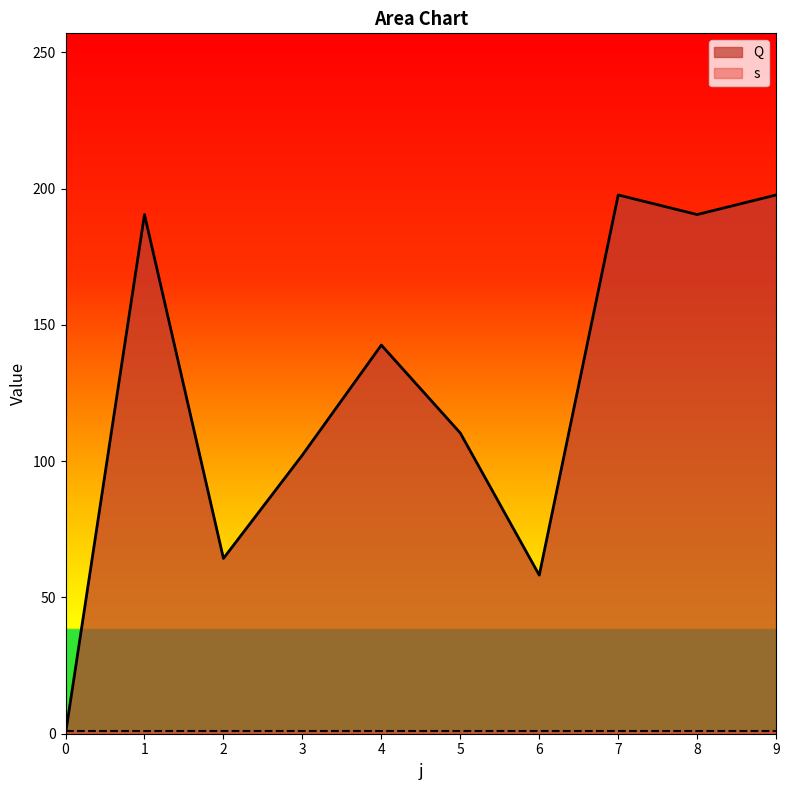

Which has a higher value, 3 or 6?

3